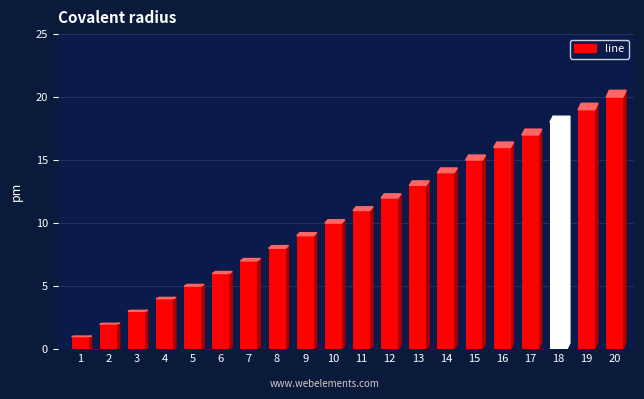

What is the change in value from 16 to 19?

+3